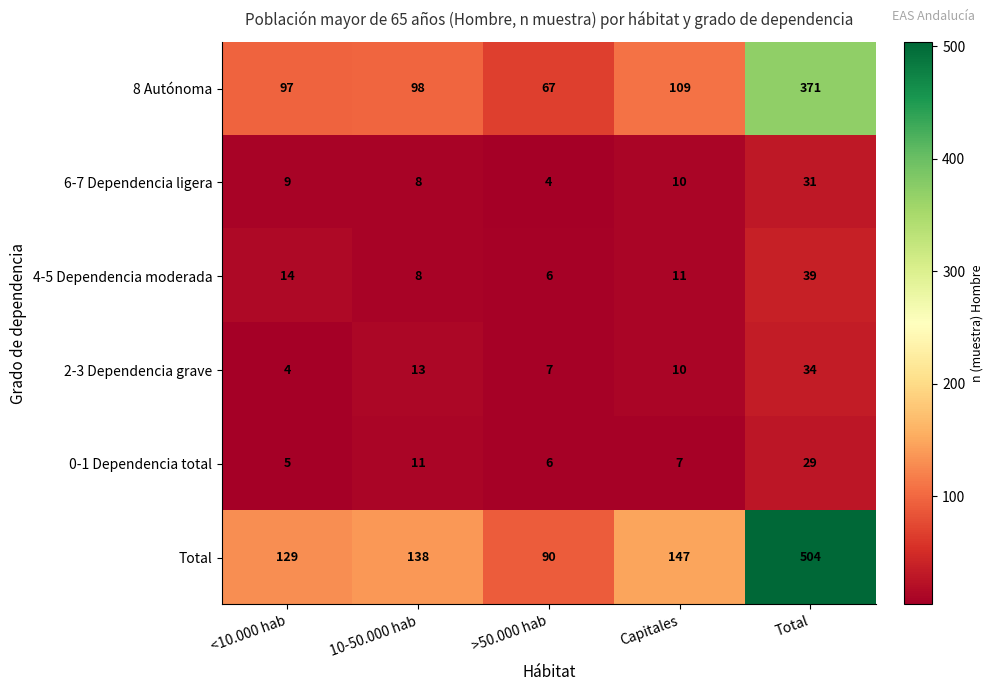

Between 10-50.000 hab and >50.000 hab, which series saw the biggest shift?

Total